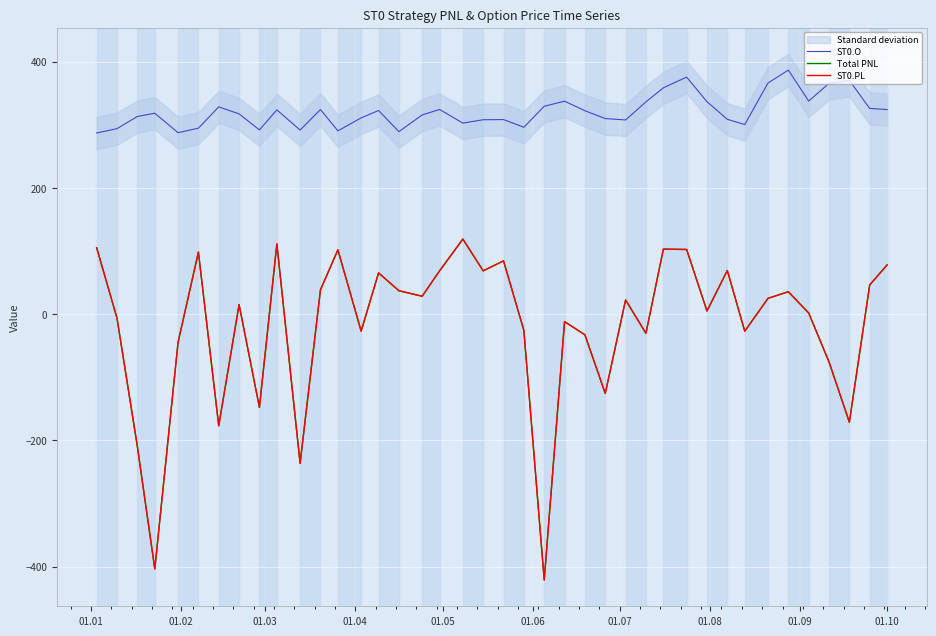

Is it true that ST0.O equals 520.9 at 21?

False